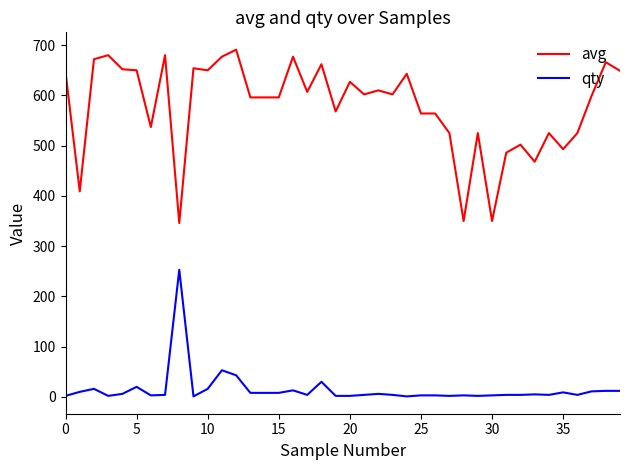

Rank the series by their maximum value, from highest to lowest.

avg, qty